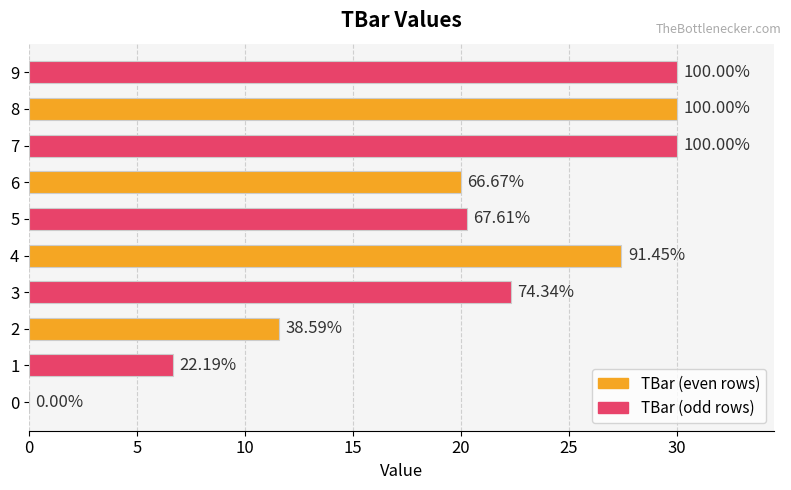

The chart shows a value of 0.0 at 0. True or false?

True